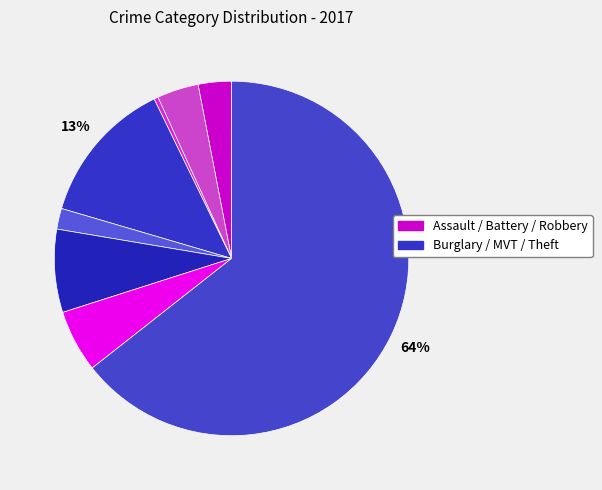

How many slices are in this pie chart?

8